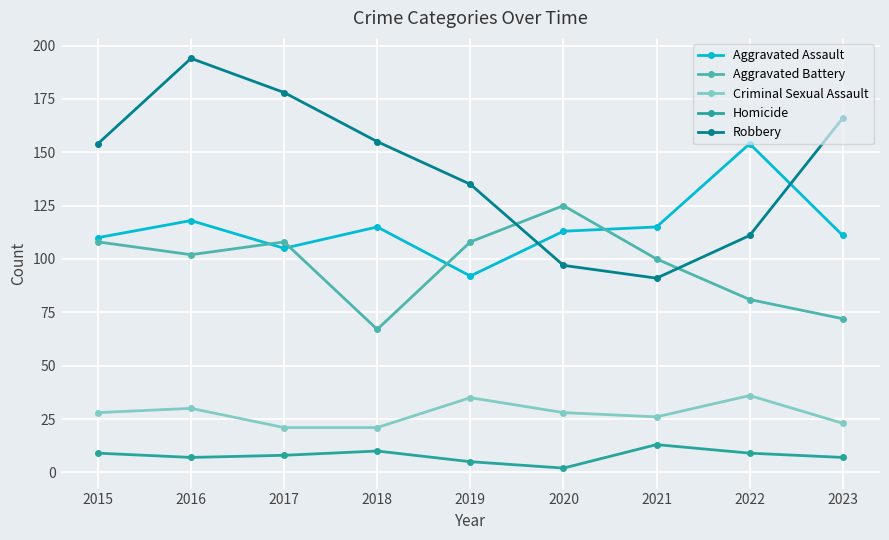

Which series has the largest total across all categories?

Robbery